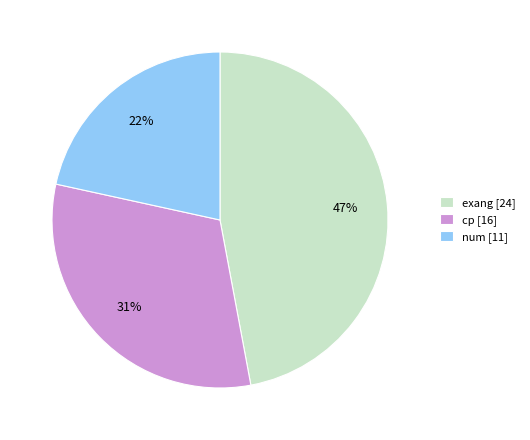

Count the number of slices in the pie.

3